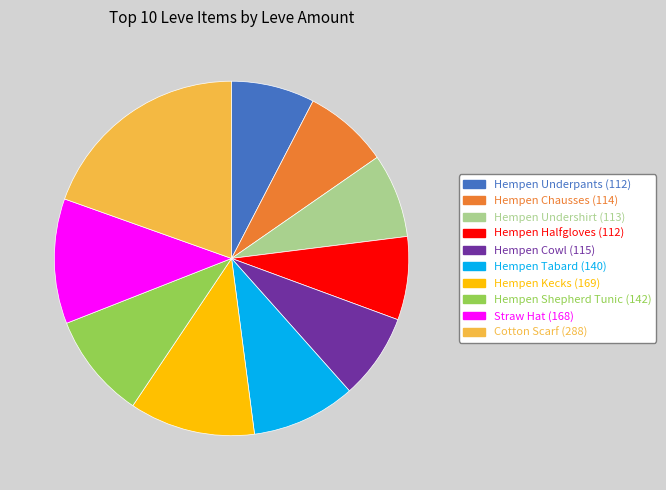

Does any single category account for the majority?

No